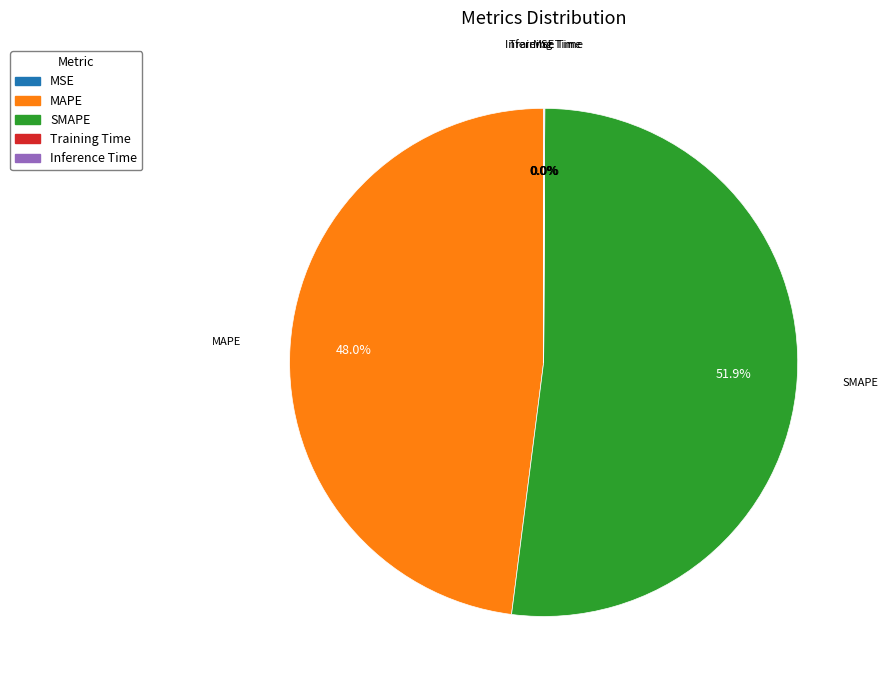

Which category has the biggest portion of the pie?

SMAPE